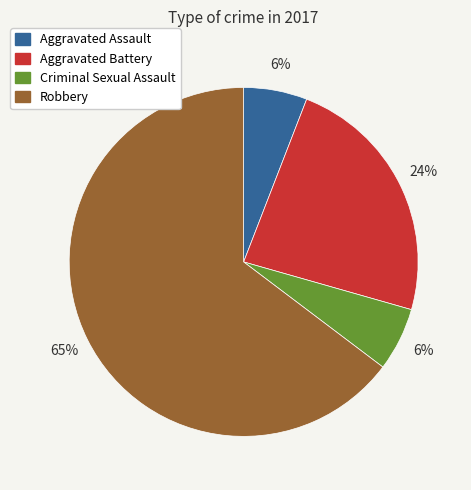

How many slices are in this pie chart?

4